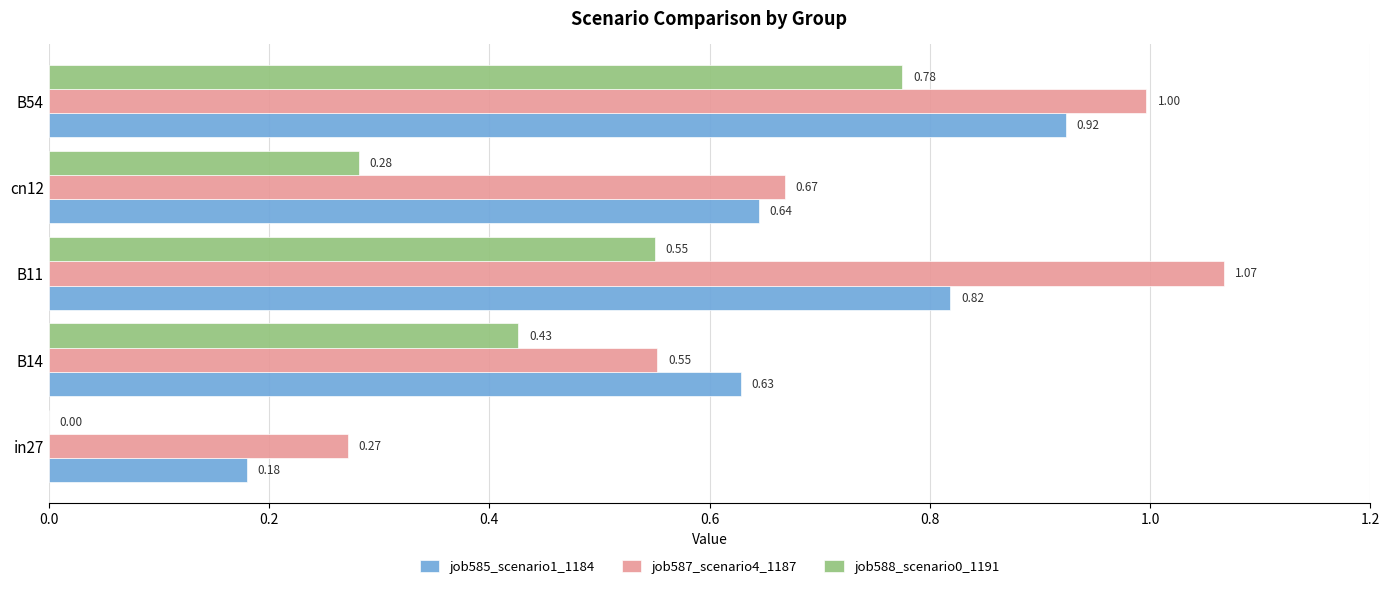

Which series changed the most between B14 and B54?

job587_scenario4_1187